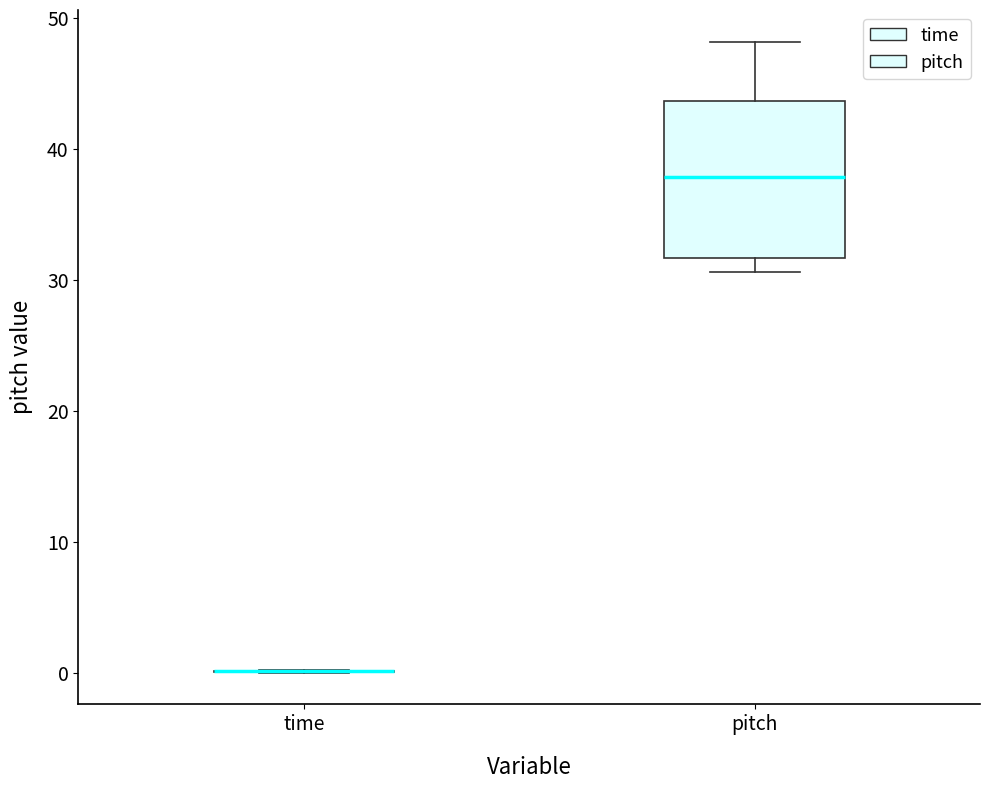

Reading left to right, read every box against the y-axis: the position of its median line, the range the box covers, and the ends of its whiskers. The values are not printed on the chart, so give them approximately, as read against the axis.

time: box collapsed to a line at 0, whiskers 0 to 0
pitch: median 38, box 32 to 44, whiskers 31 to 48